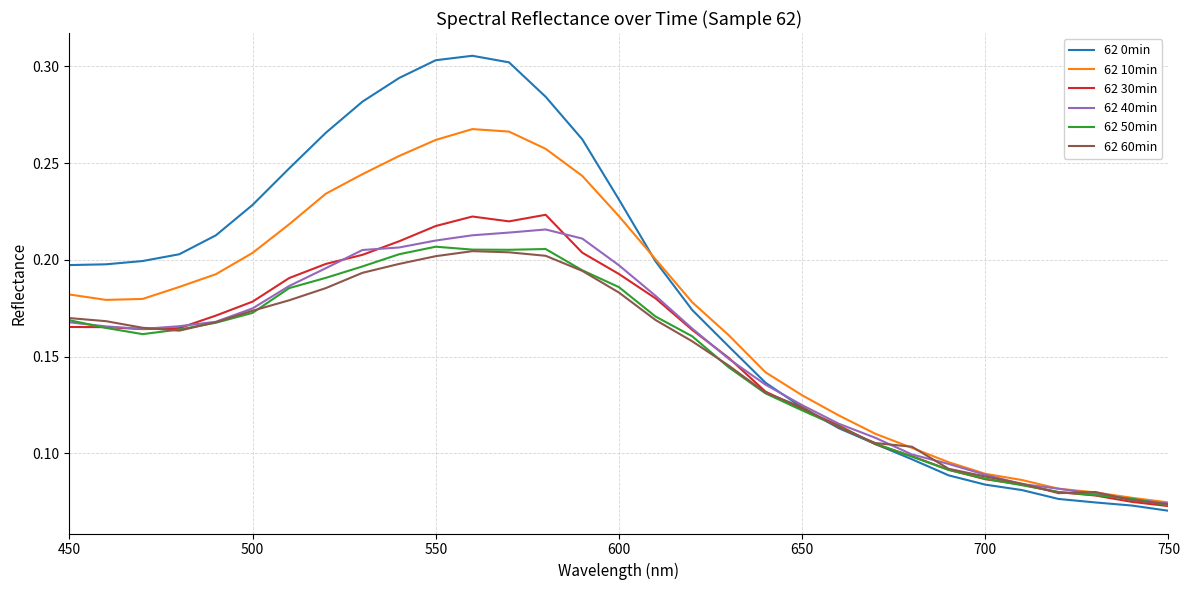

Which series has the largest total across all categories?

62 0min